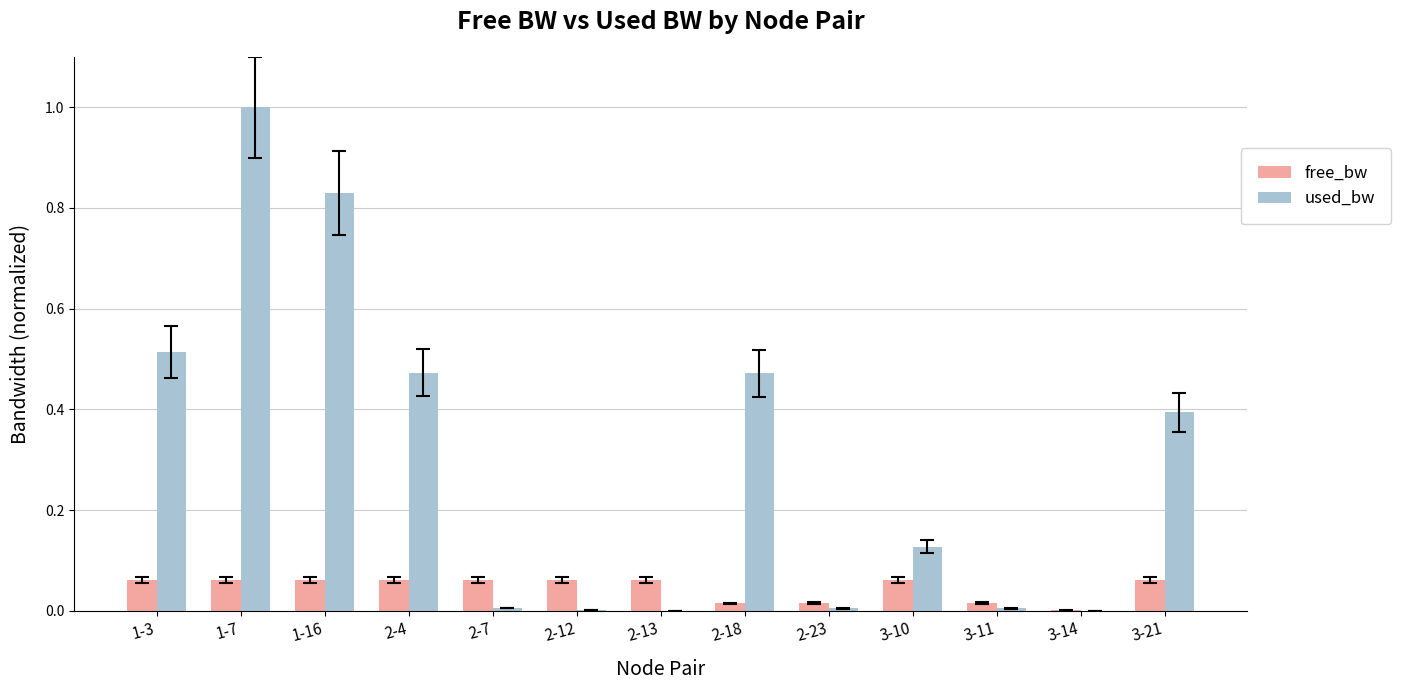

What is the greatest value displayed?

1.0